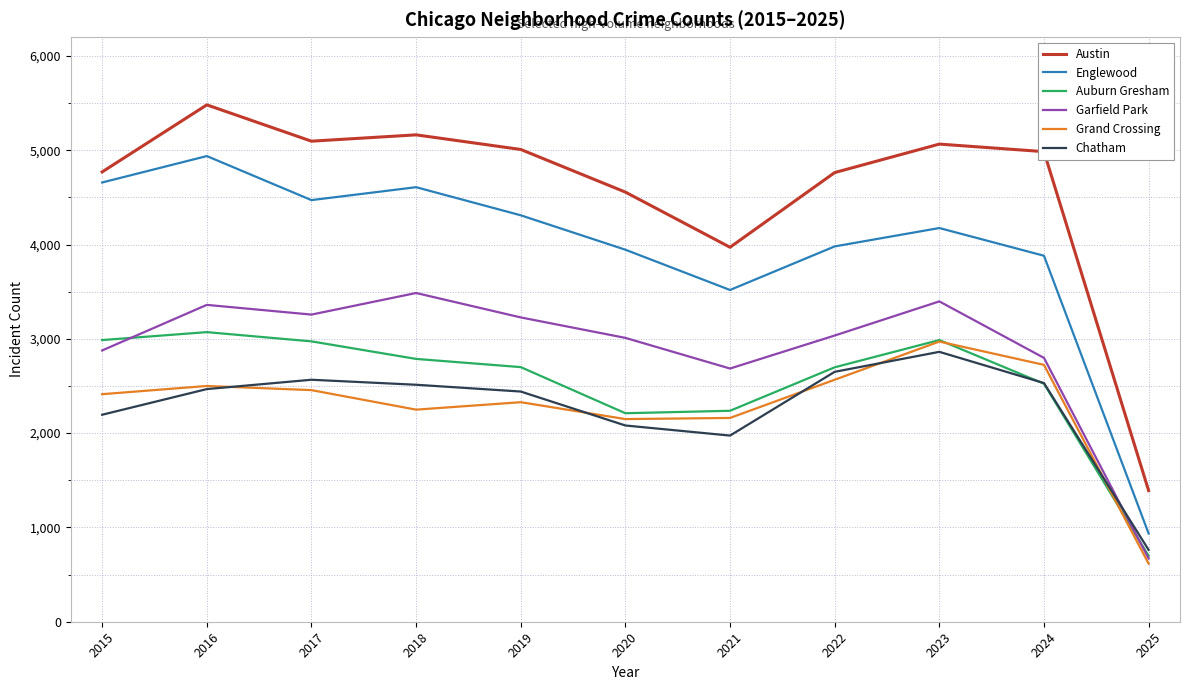

Where is Chatham nearest to the value 1812?

2021